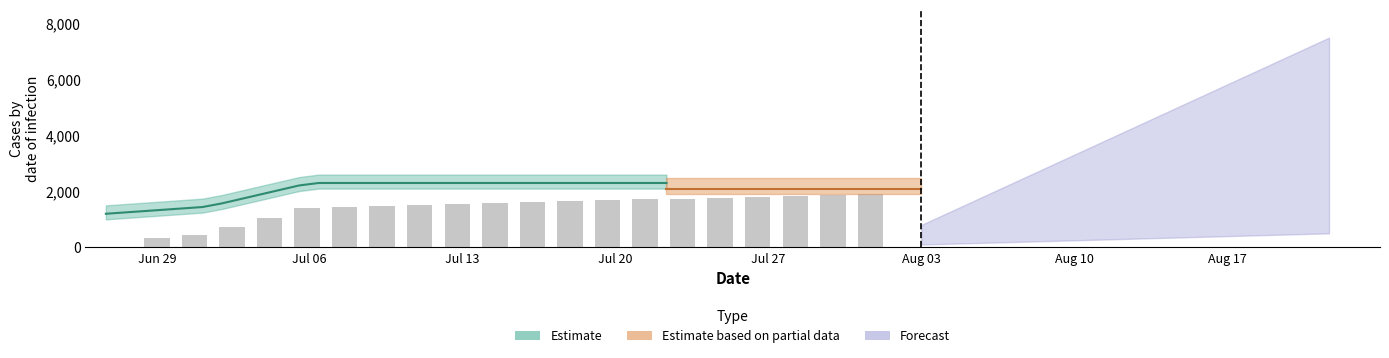

Reading left to right, transcribe all the data shown in this chart.

326.9	452.0	717.4	1060.7	1404.0	1457.9	1489.5	1521.1	1552.6	1584.2	1615.8	1647.4	1678.9	1710.5	1742.1	1773.7	1805.3	1836.8	1868.4	1900.0